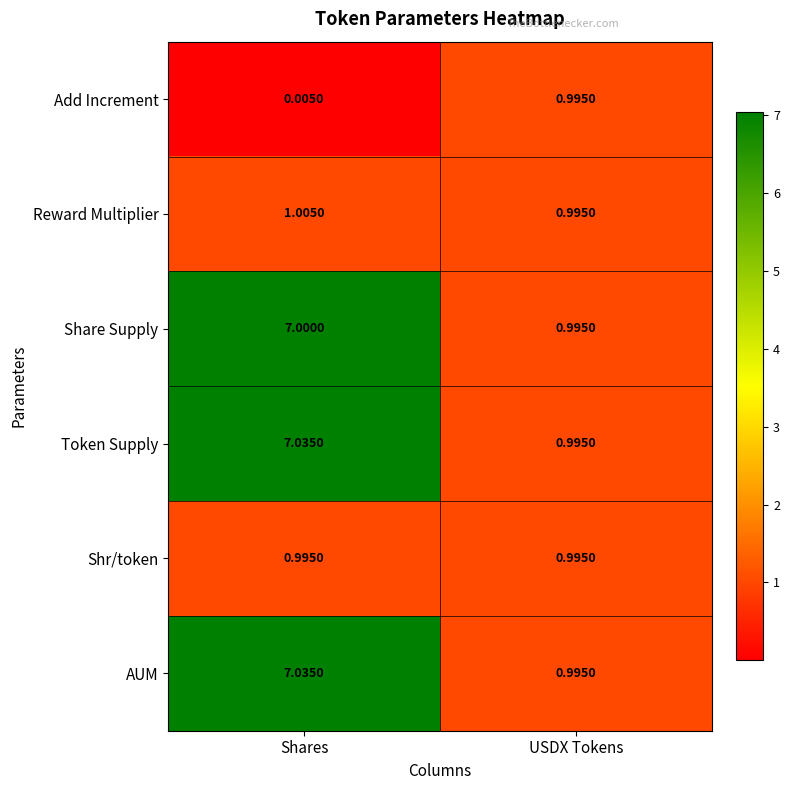

Which label corresponds to the largest value in the chart?

Shares